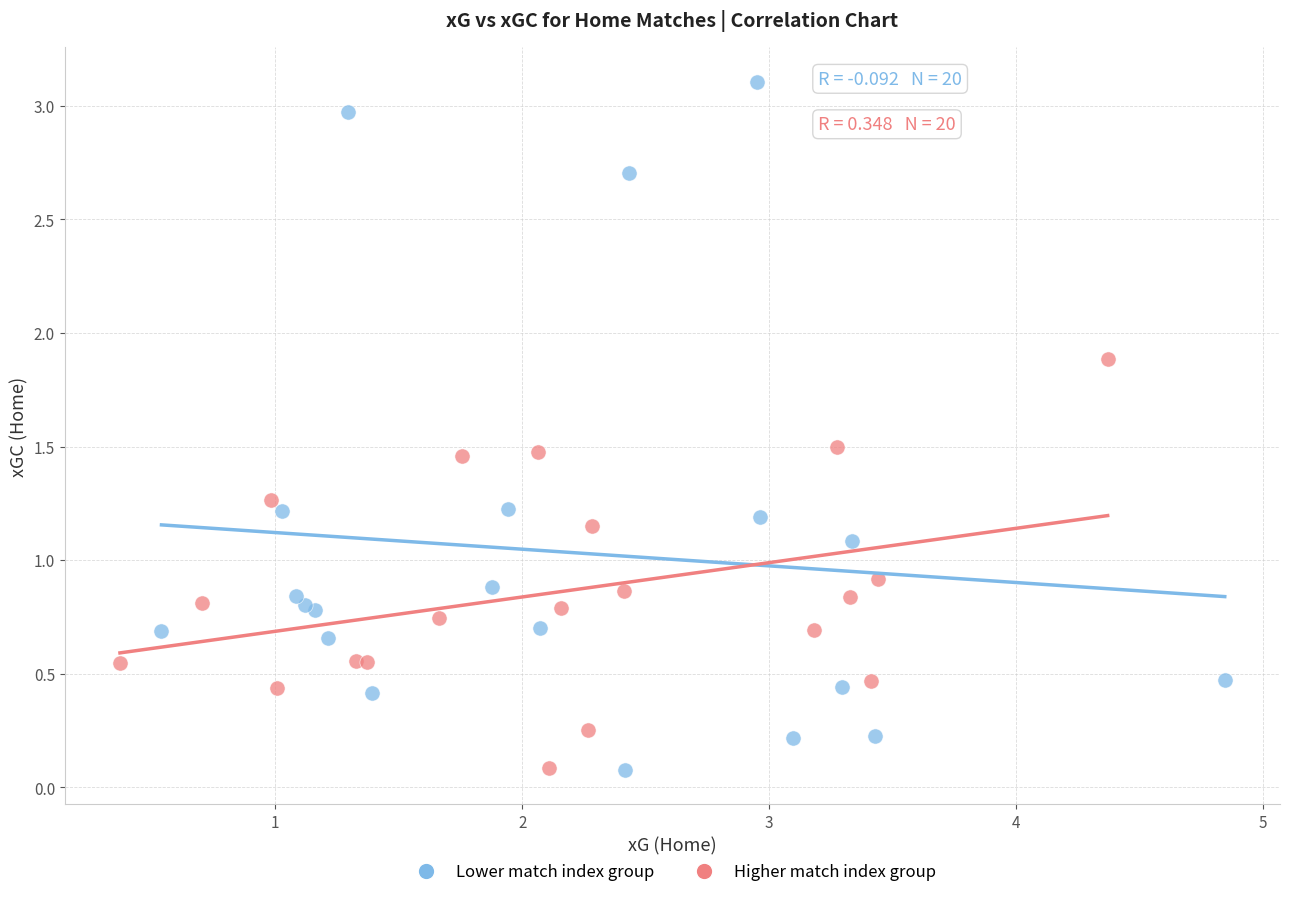

Which series contains the highest Y value?

Lower match index group